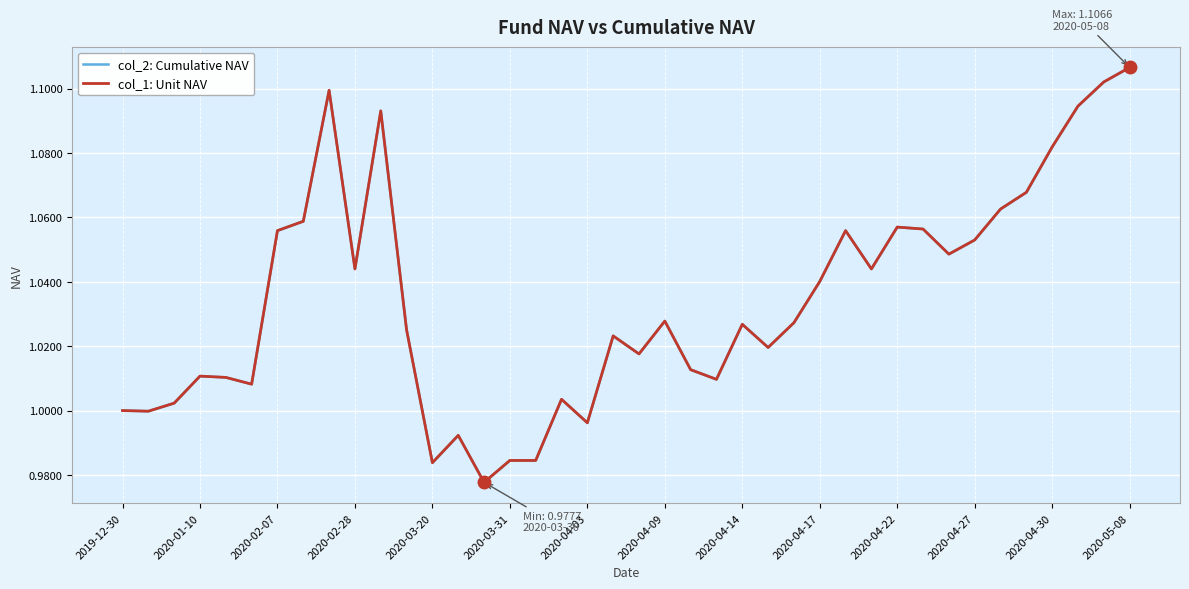

Between 2020-01-10 and 27, which is larger?

27